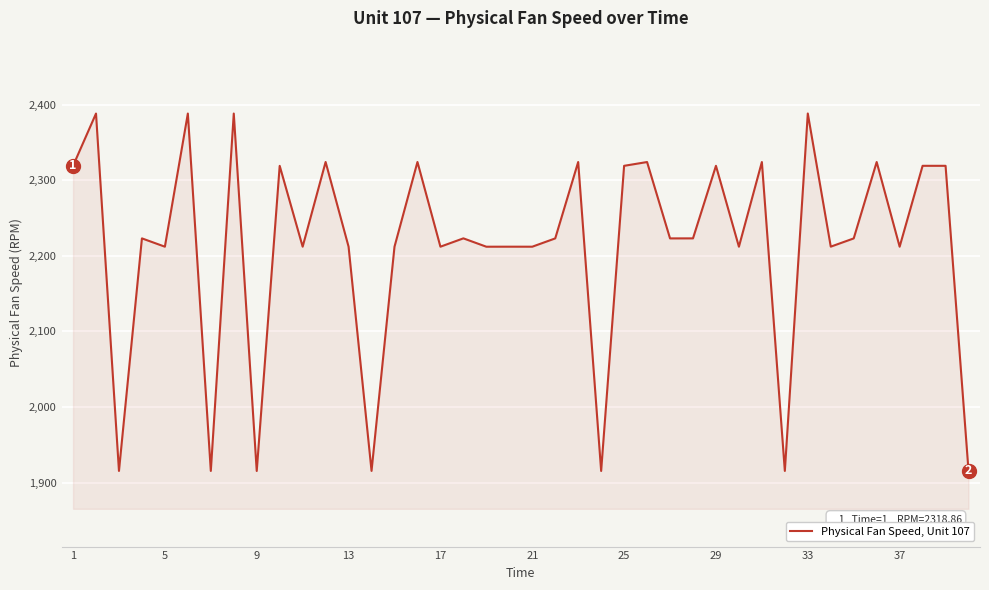

What is the sum of all values?

88485.7